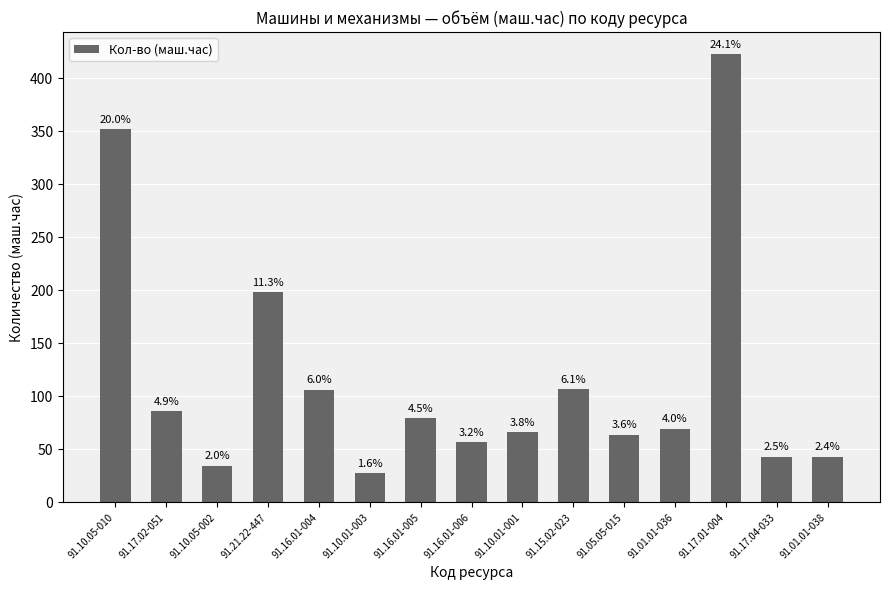

What is the maximum value shown in the chart?

422.5